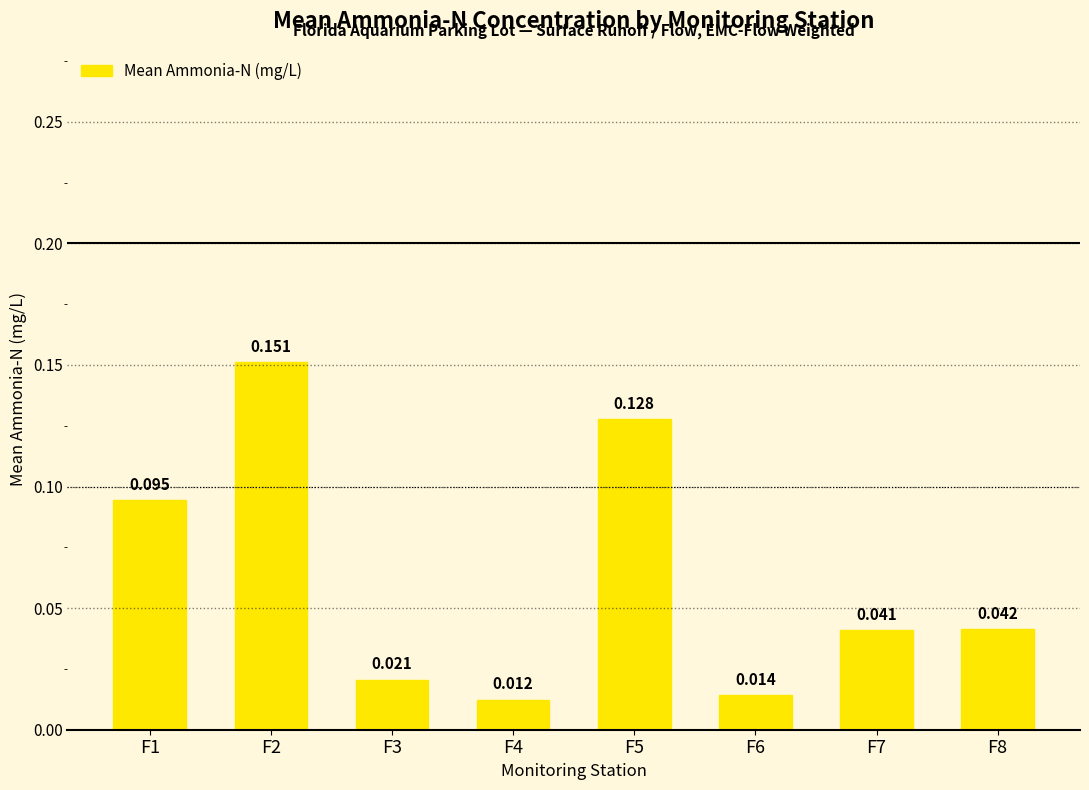

At which category does the chart reach its peak across all series?

F2